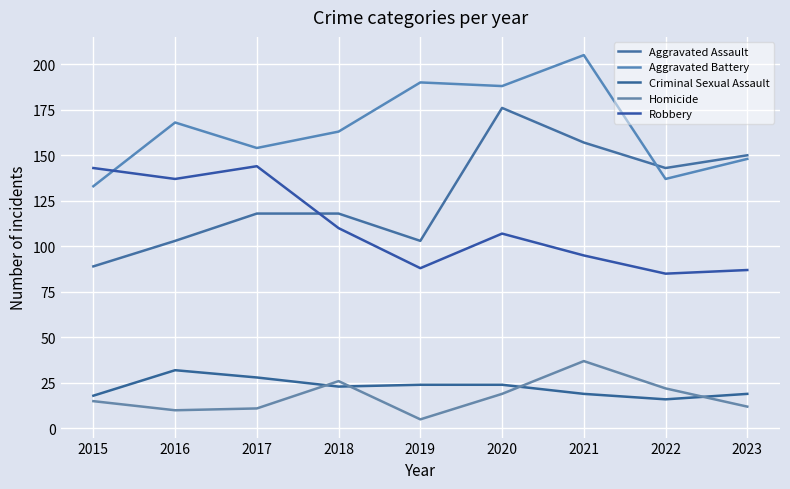

Is this an area chart (filled region under the line)?

No